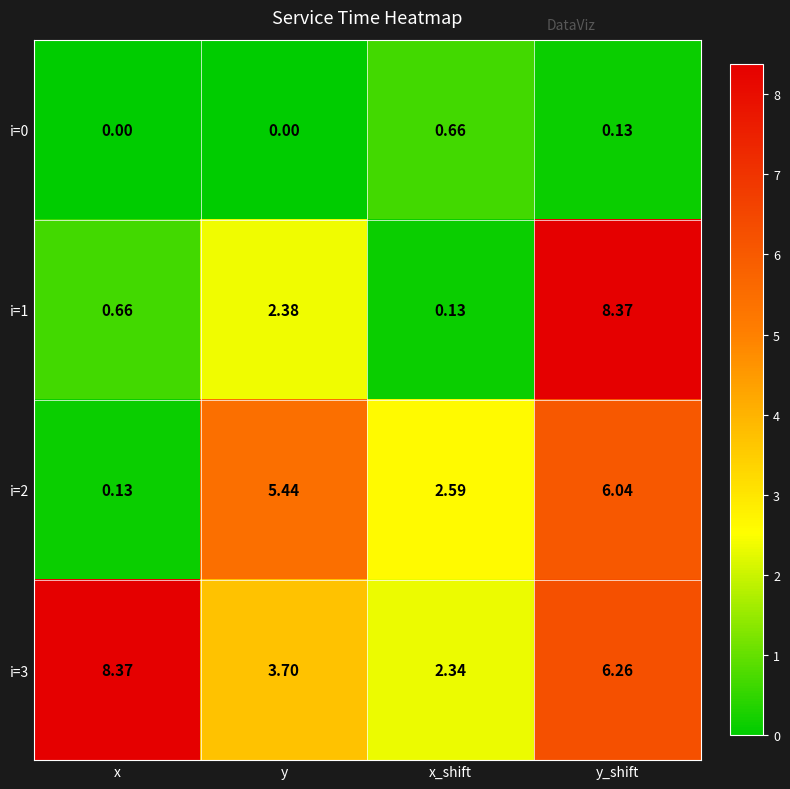

At which label does i=2 reach its peak?

y_shift